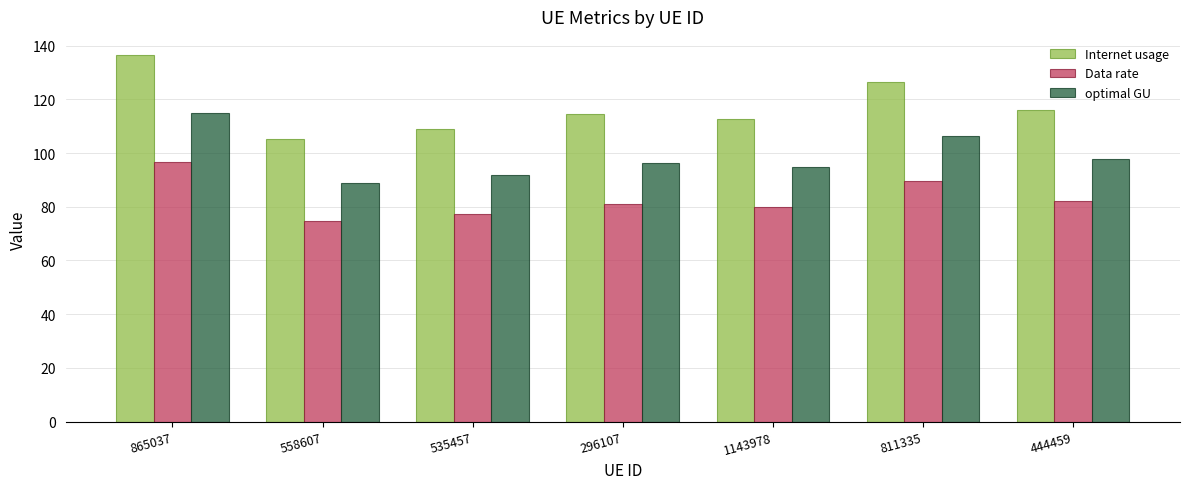

Where is Data rate nearest to the value 85?

444459